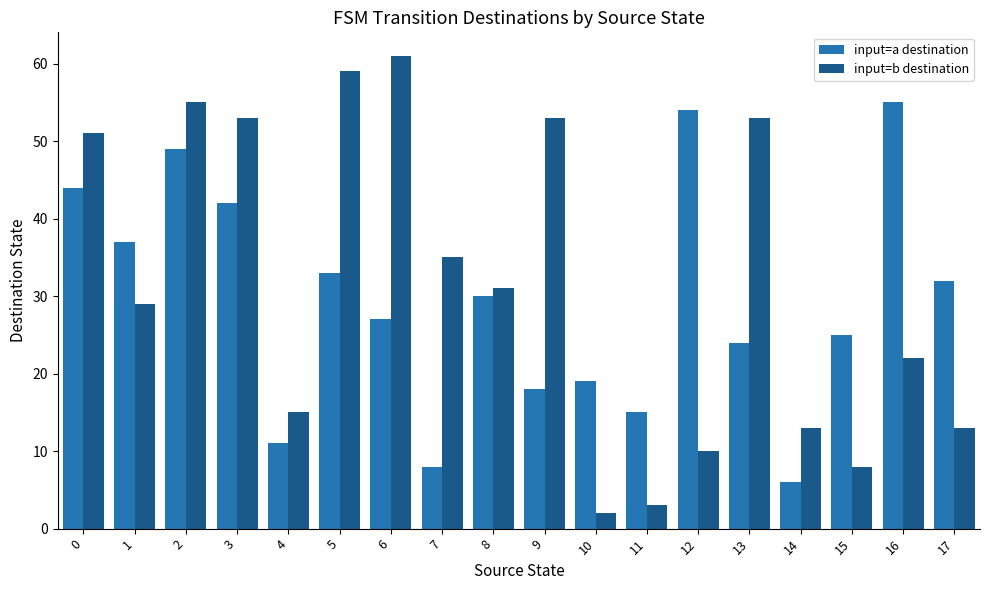

Which series changed the most between 7 and 9?

input=b destination